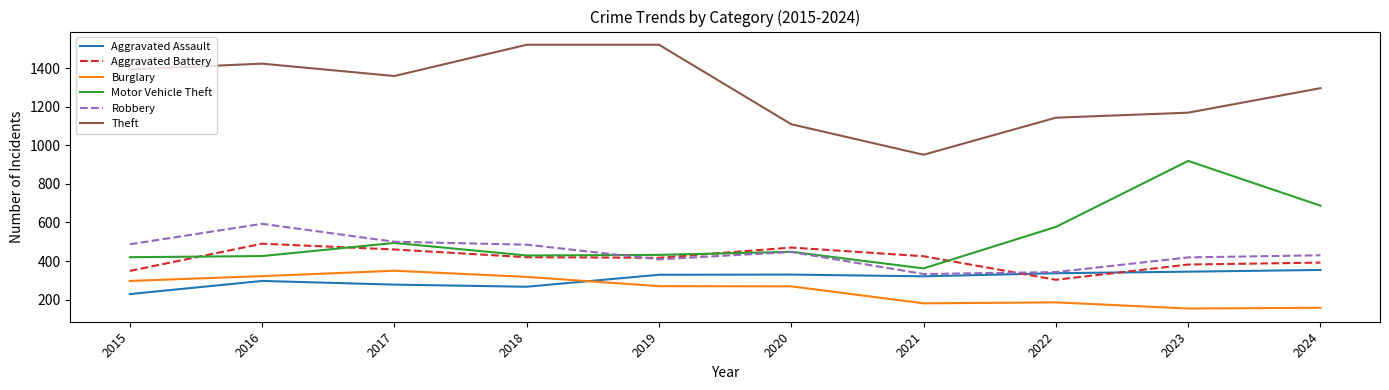

At how many categories does at least one series exceed 822?

10